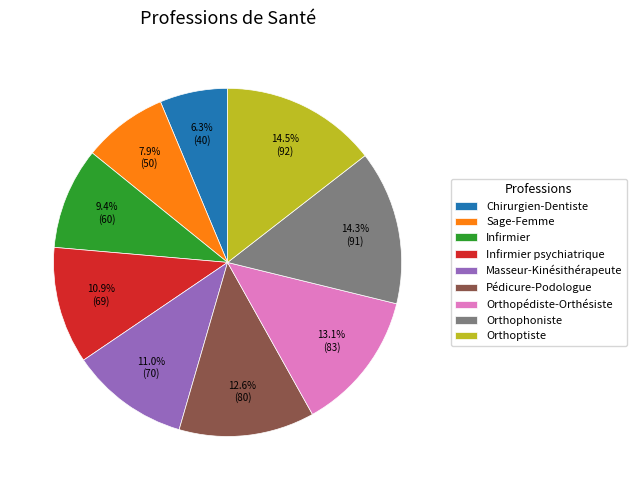

To the nearest percent, what is the difference between the Chirurgien-Dentiste and Orthoptiste slice percentages?

8%